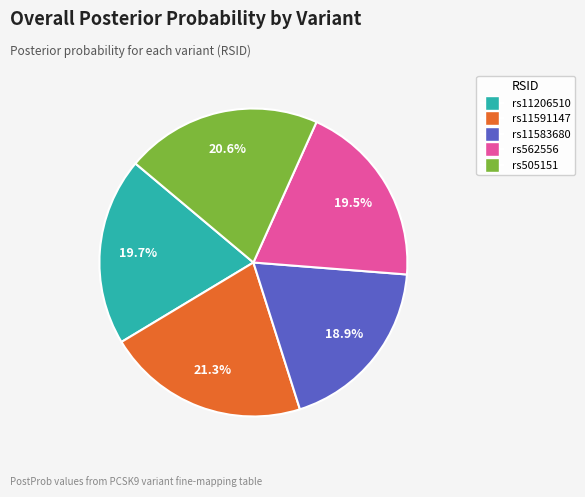

Is the sum of rs11591147 and rs562556 greater than half?

No